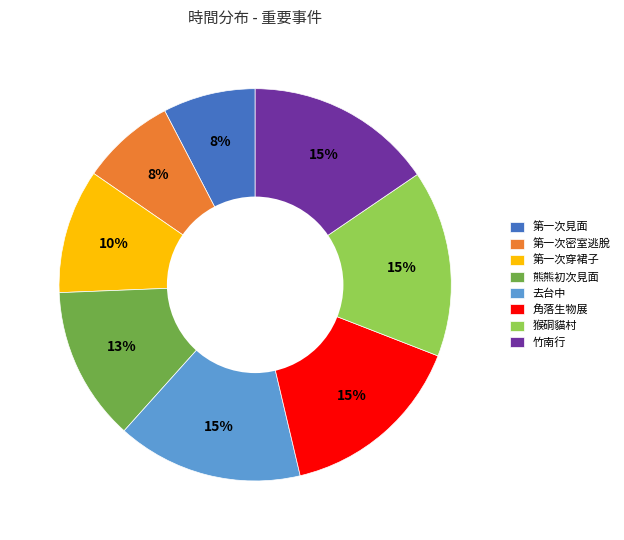

Do 第一次穿裙子 and 第一次見面 together represent more than half of the pie?

No